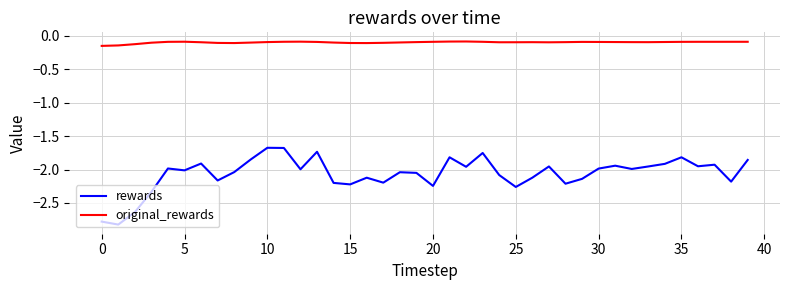

Which series has the widest spread of values?

rewards